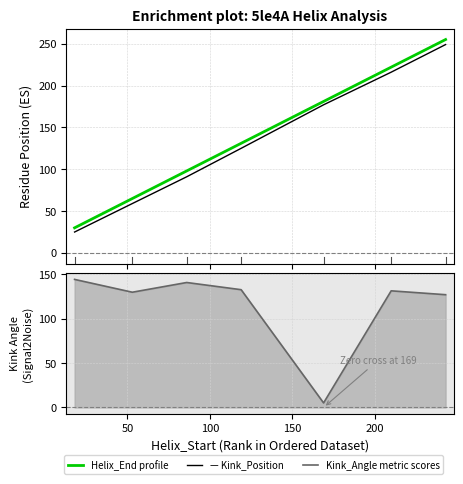

Does the chart have visible grid lines?

Yes